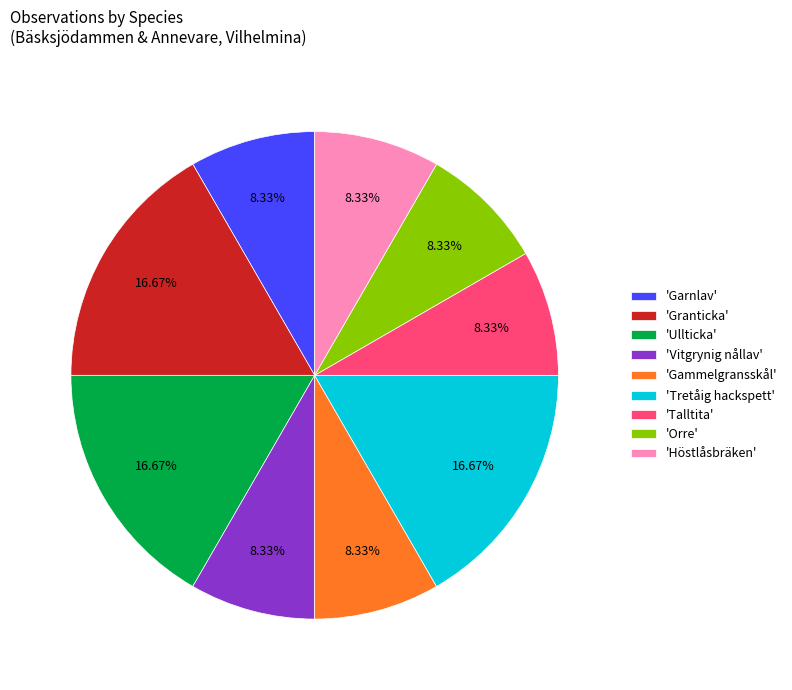

Between 'Garnlav' and 'Tretåig hackspett', which is larger?

'Tretåig hackspett'